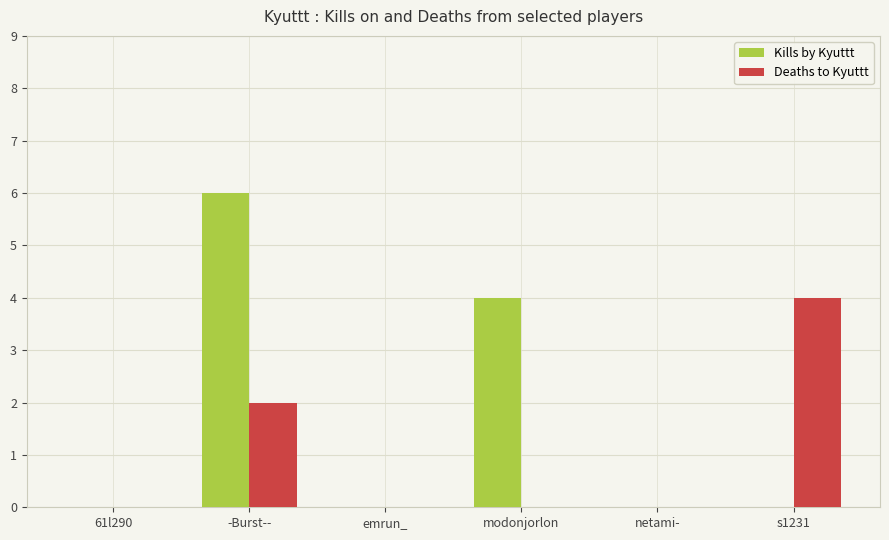

True or false: Kills by Kyuttt has a value of 4 at modonjorlon.

True